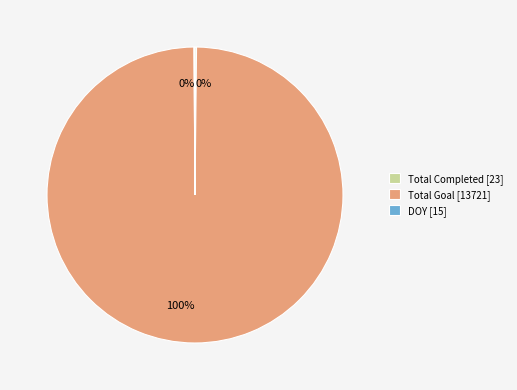

To the nearest percent, what is the average slice percentage?

33%